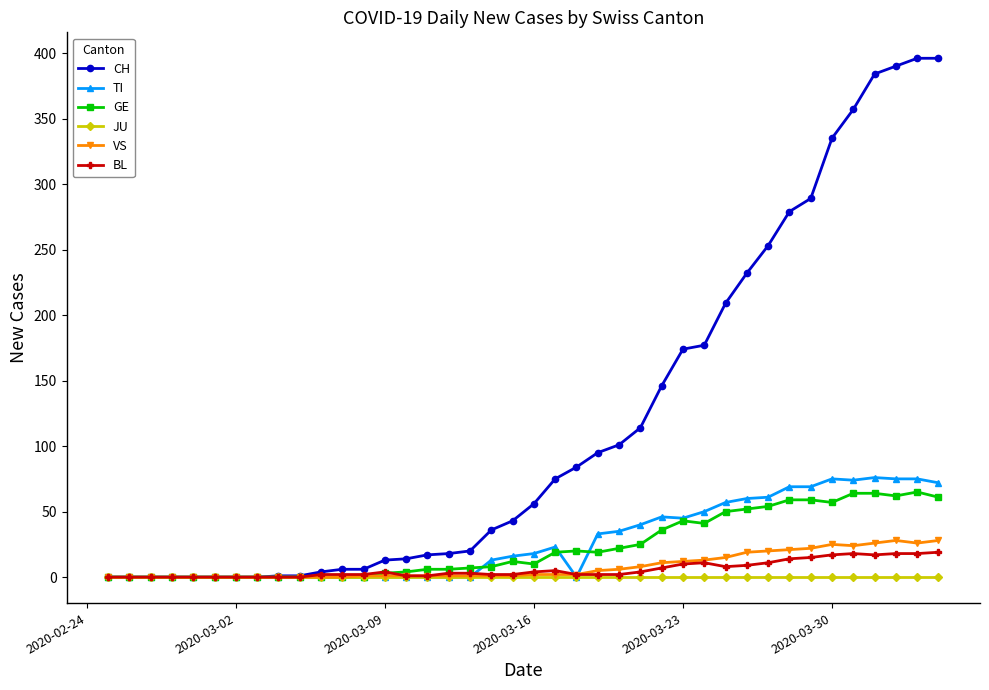

Which series has the largest total across all categories?

CH